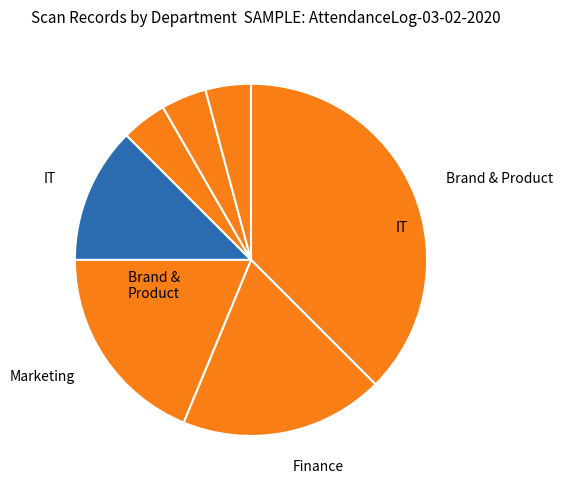

Count the number of slices in the pie.

7